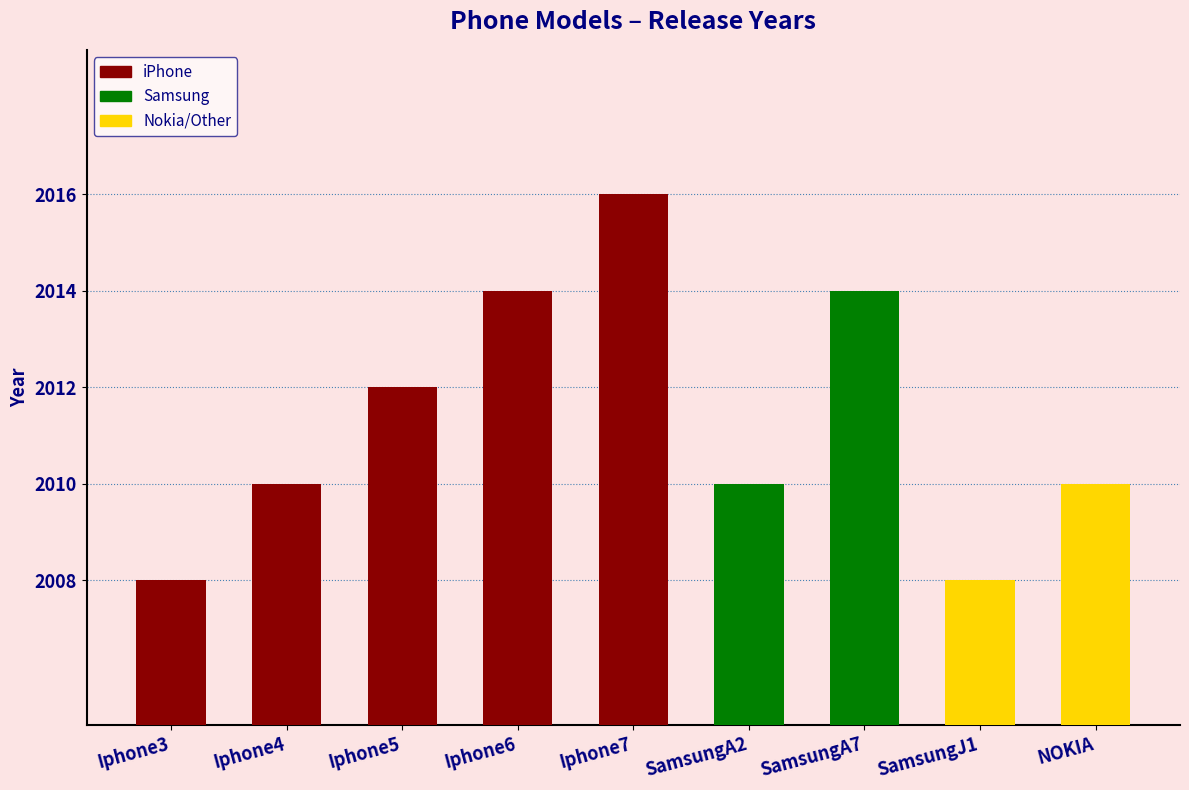

Reading right to left, list all the values displayed in this chart.

NOKIA=2010	SamsungJ1=2008	SamsungA7=2014	SamsungA2=2010	Iphone7=2016	Iphone6=2014	Iphone5=2012	Iphone4=2010	Iphone3=2008